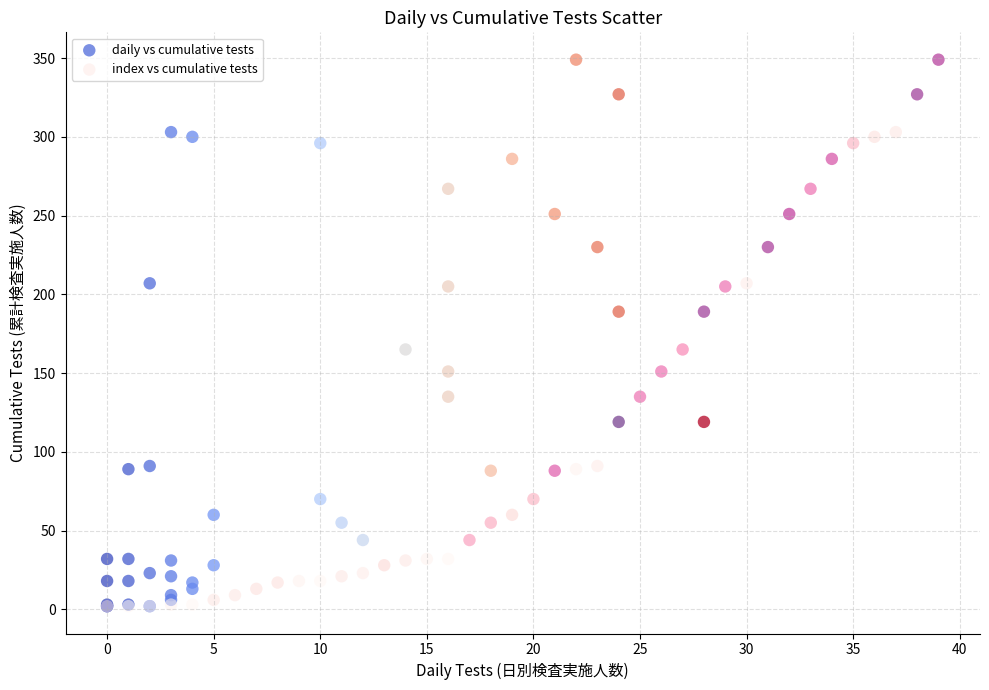

What are all the series names shown in the legend?

daily vs cumulative tests, index vs cumulative tests